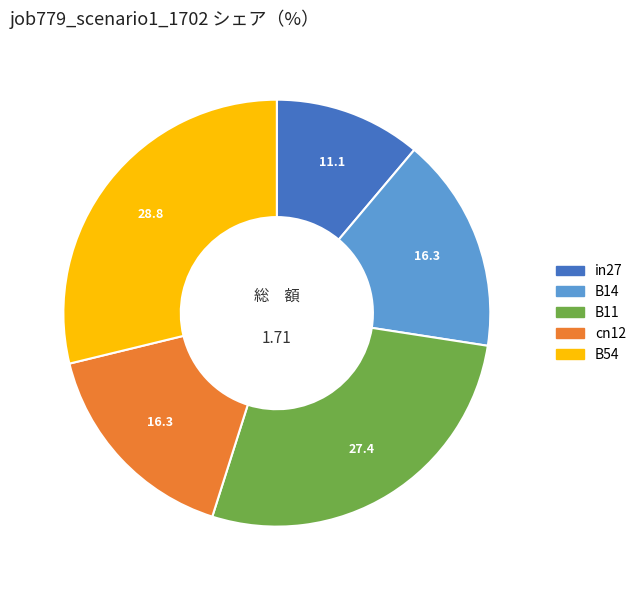

Which has a higher value, B11 or B14?

B11